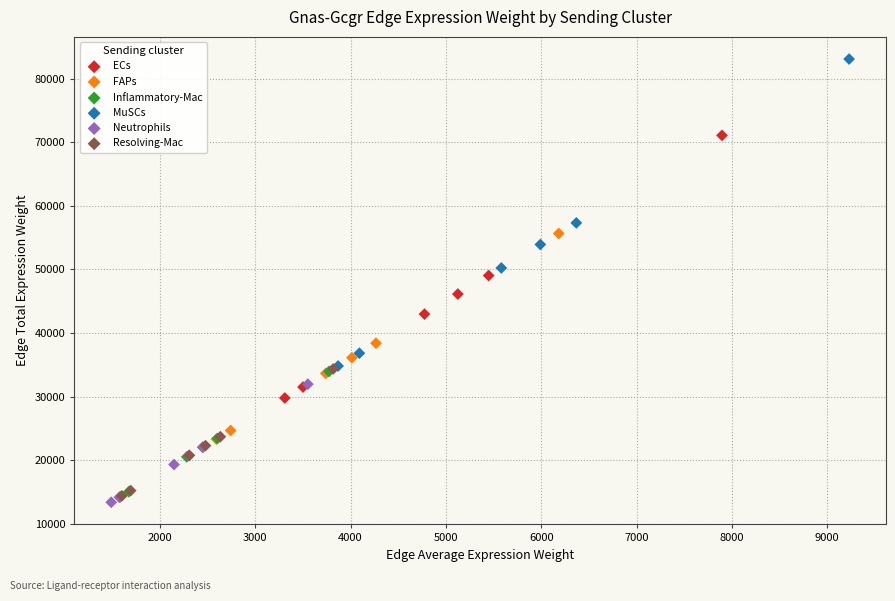

What are all the series names shown in the legend?

ECs, FAPs, Inflammatory-Mac, MuSCs, Neutrophils, Resolving-Mac